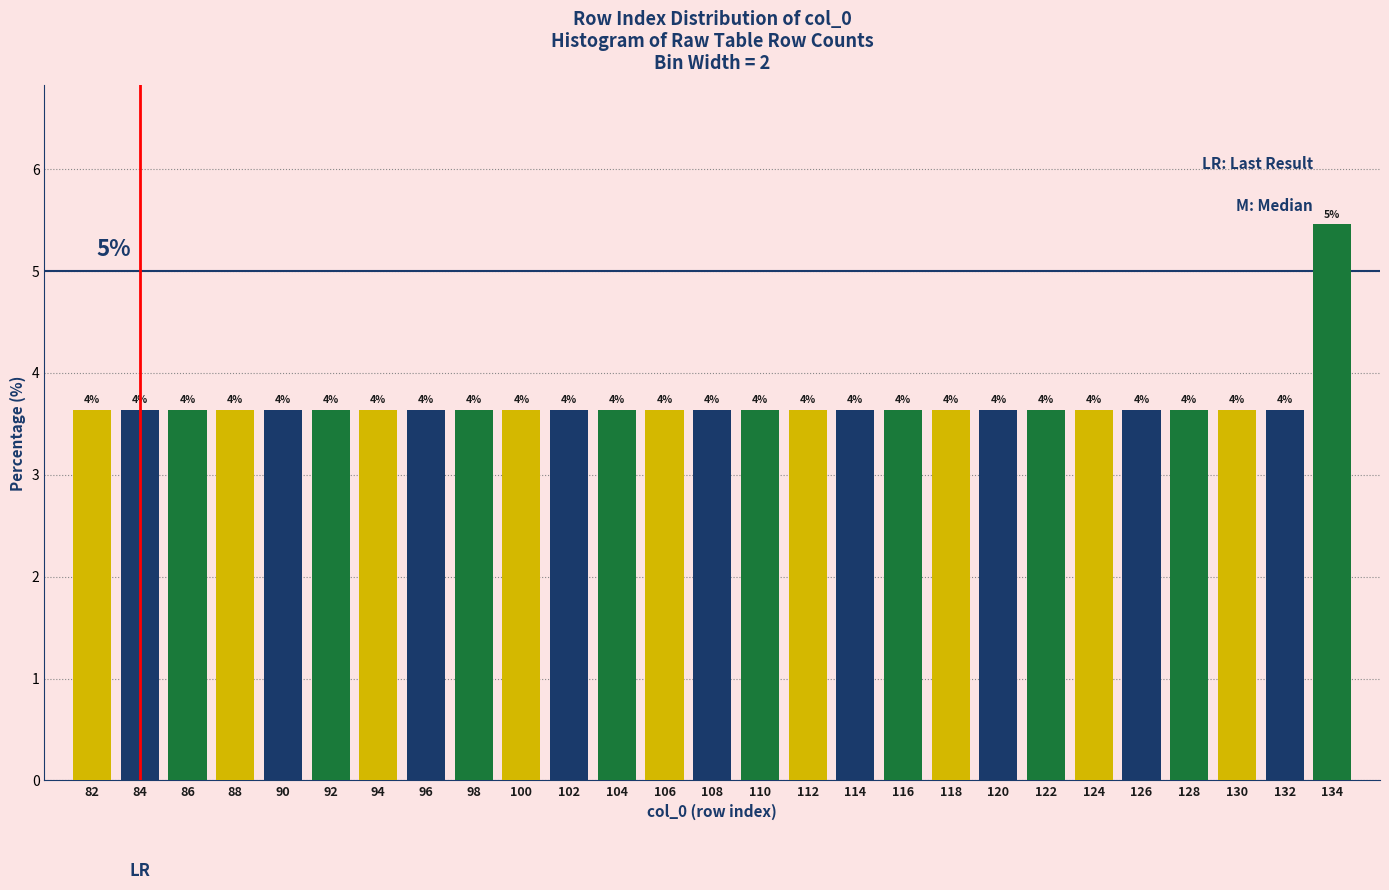

Are the bars horizontal?

No